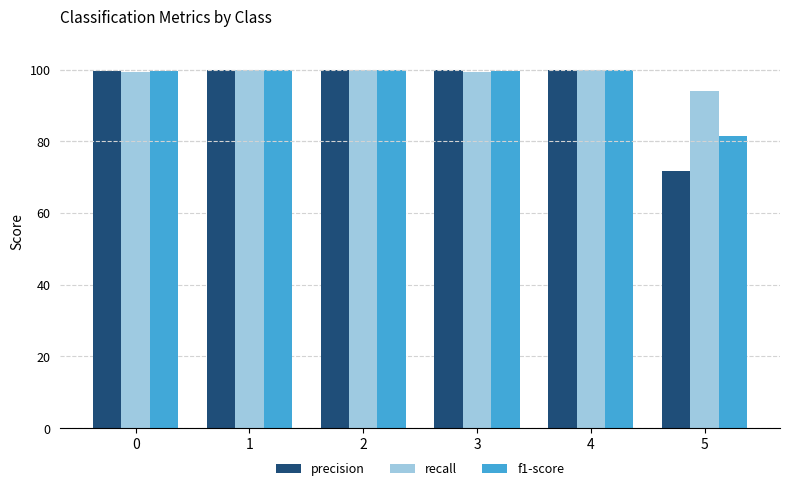

Are the bars horizontal?

No